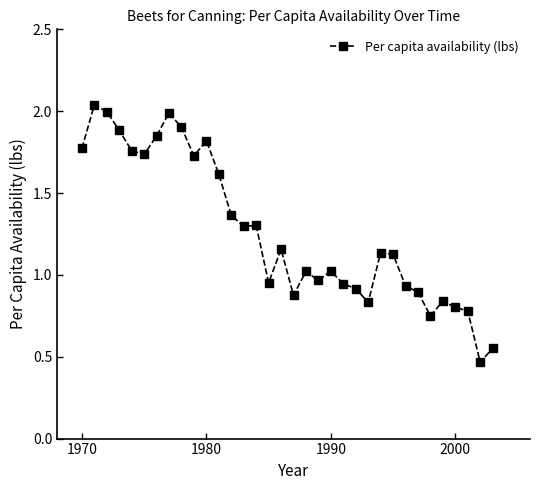

True or false: the data has more than 1 interior local peaks.

True